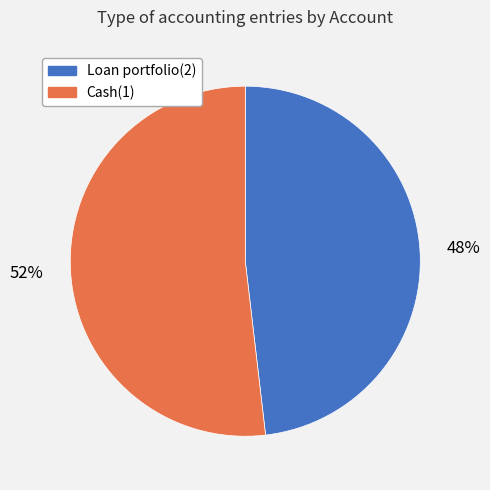

Which slice represents more than half of the pie?

Cash(1)